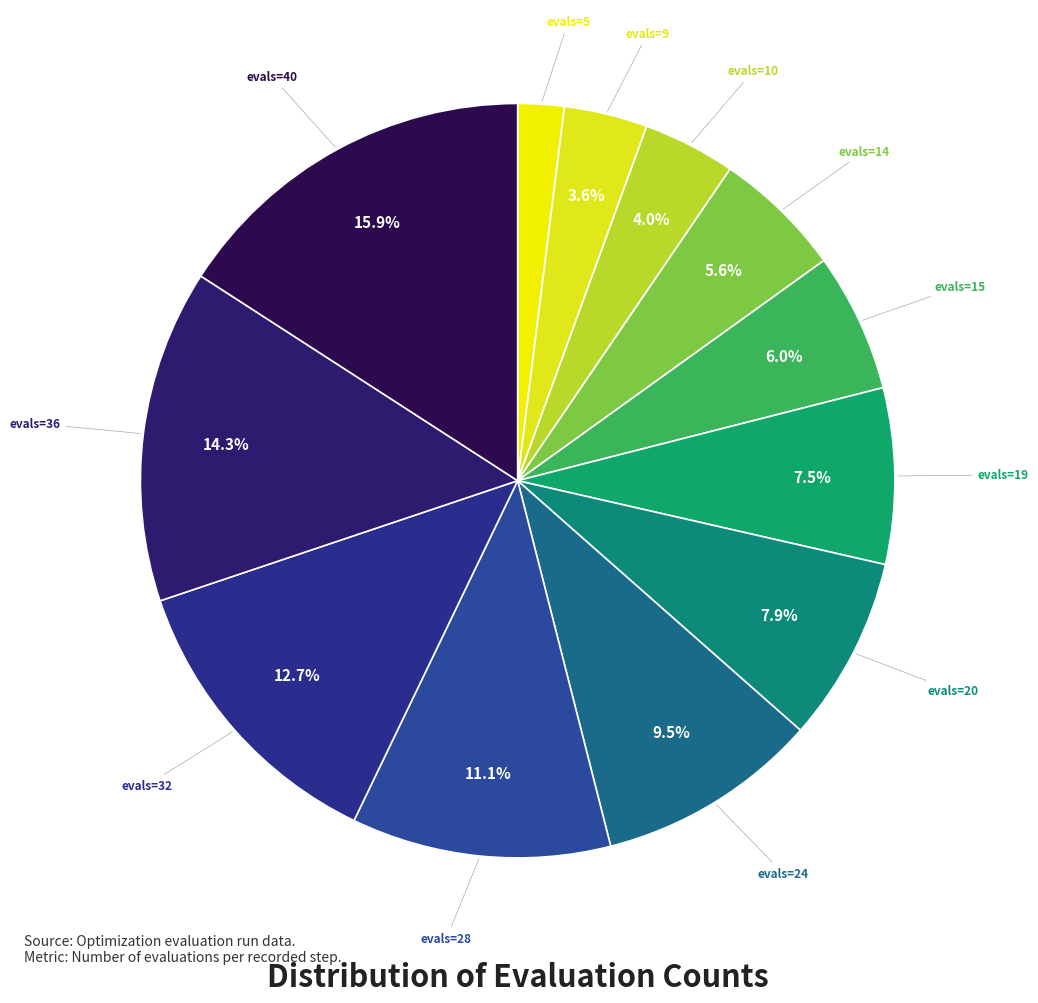

Count the number of slices in the pie.

12